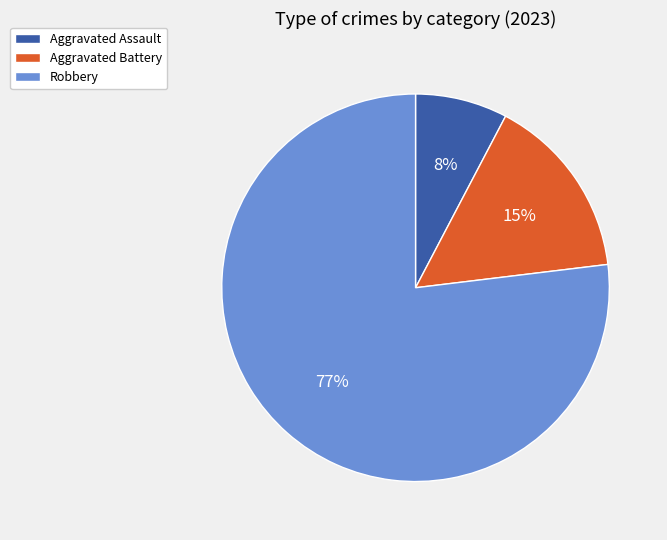

What is the largest slice in the pie chart?

Robbery